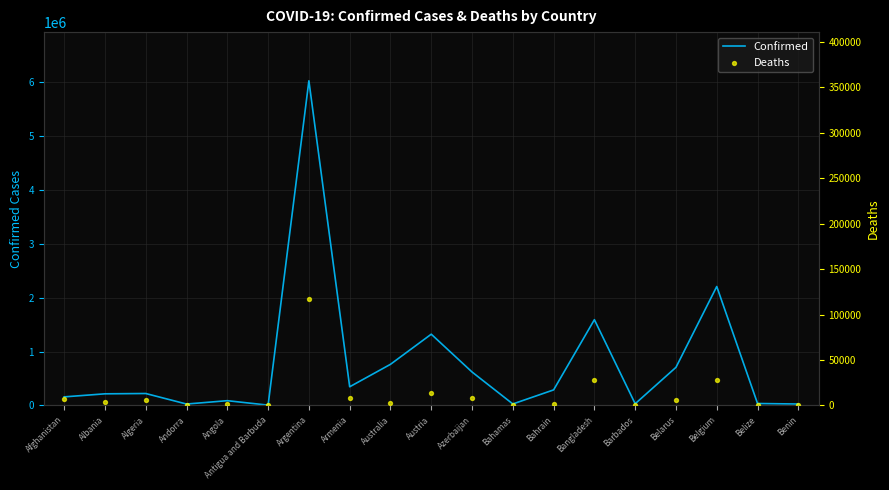

Which series contains the lowest Y value?

Deaths